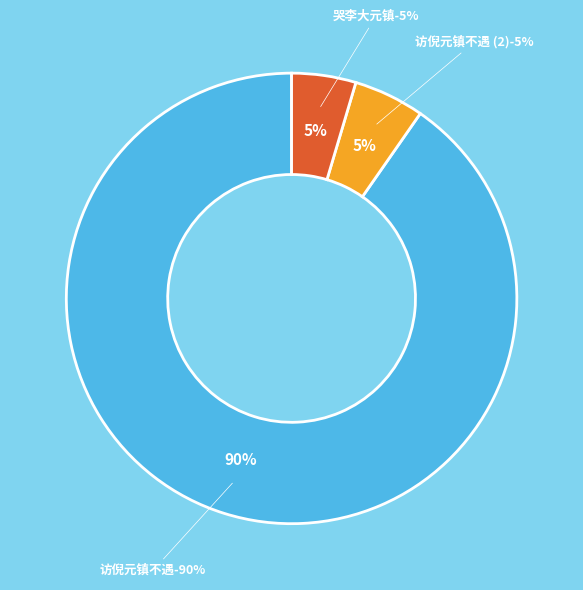

The 哭李大元镇·不能十日不相闻 slice represents 1% of the pie. True or false?

False